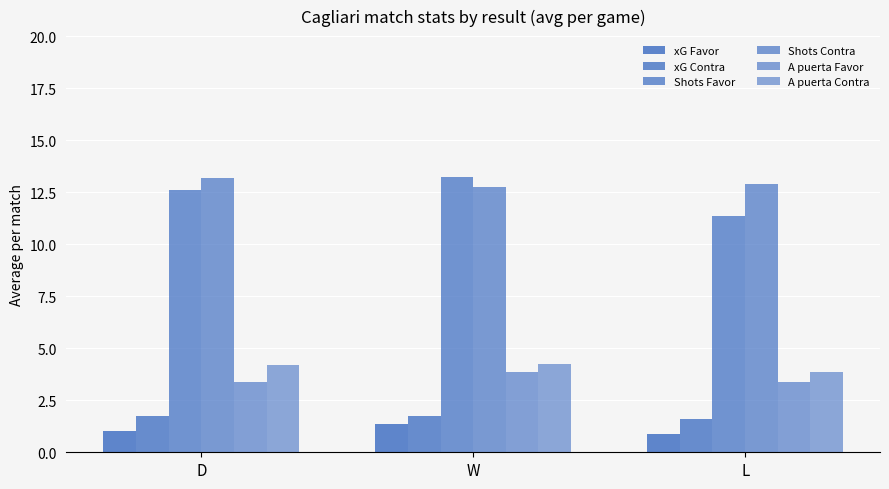

True or false: Shots Contra has a value of 20.8 at L.

False